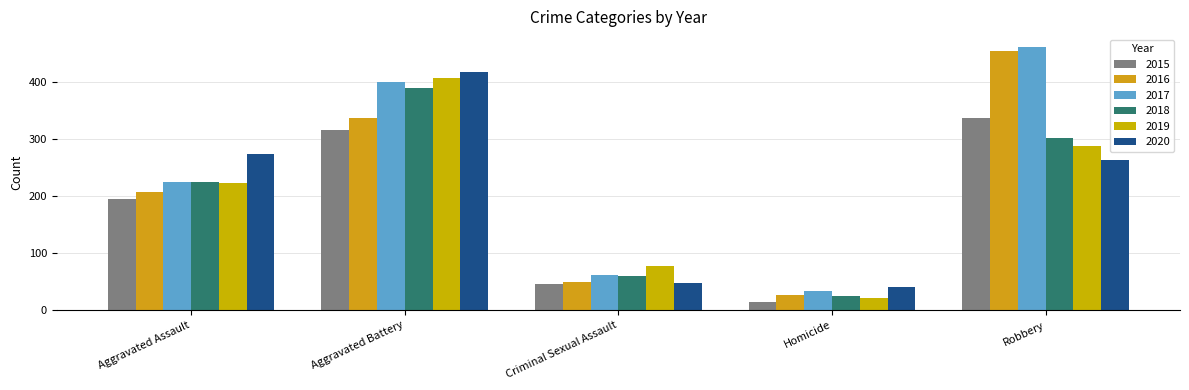

What are all the series names shown in the legend?

2015, 2016, 2017, 2018, 2019, 2020